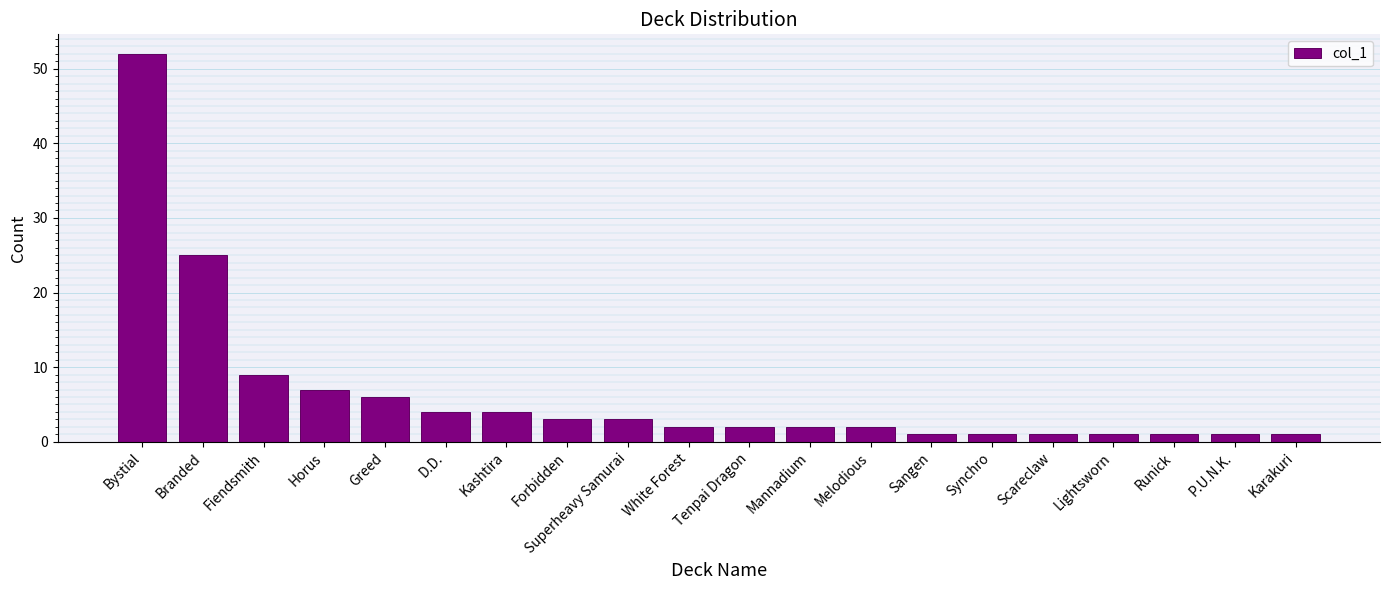

How many bars are there in total?

20